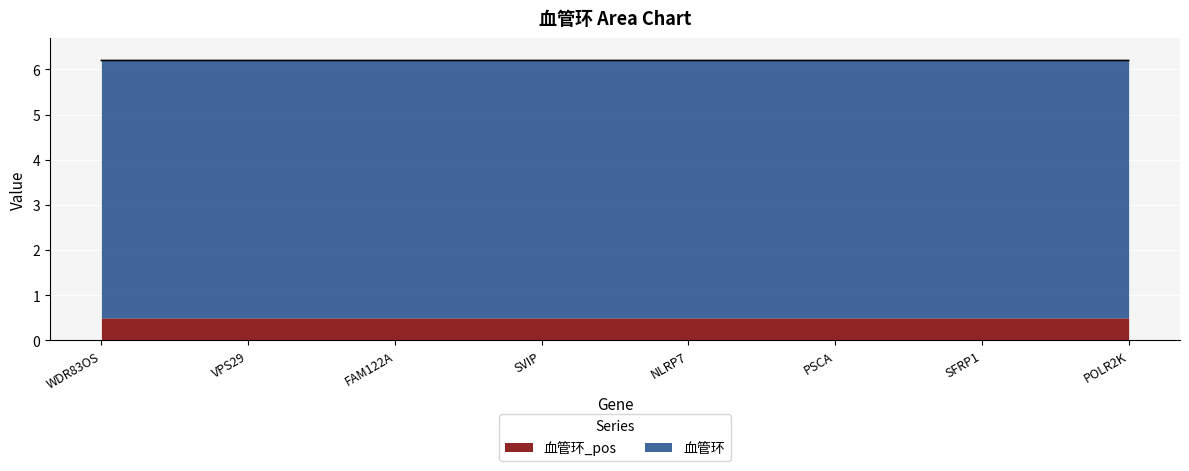

The chart shows a value of 6.2 at WDR83OS. True or false?

True